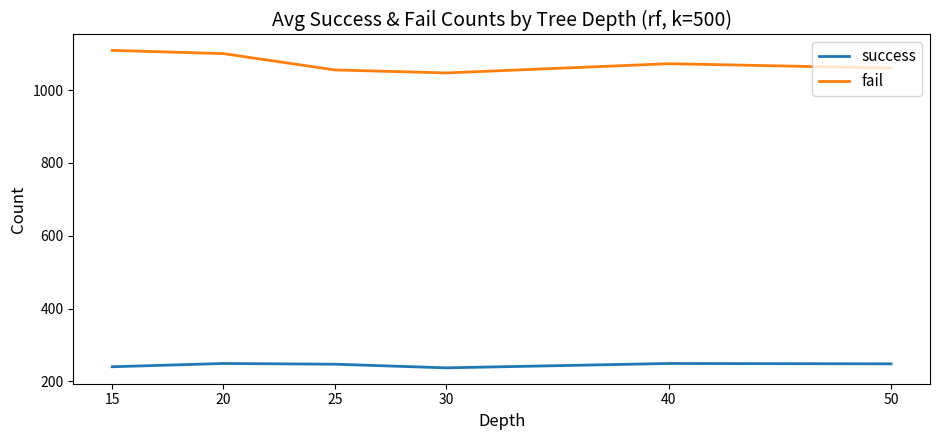

How many values in the fail series are below 1072?

3